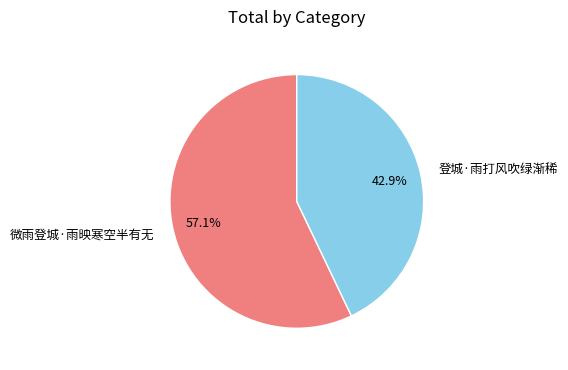

Which slice represents more than half of the pie?

微雨登城·雨映寒空半有无